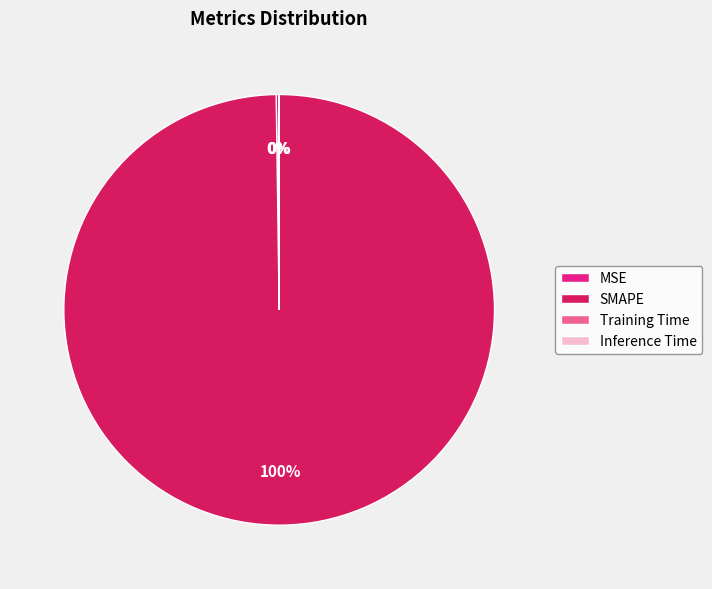

Which slice is the largest?

SMAPE